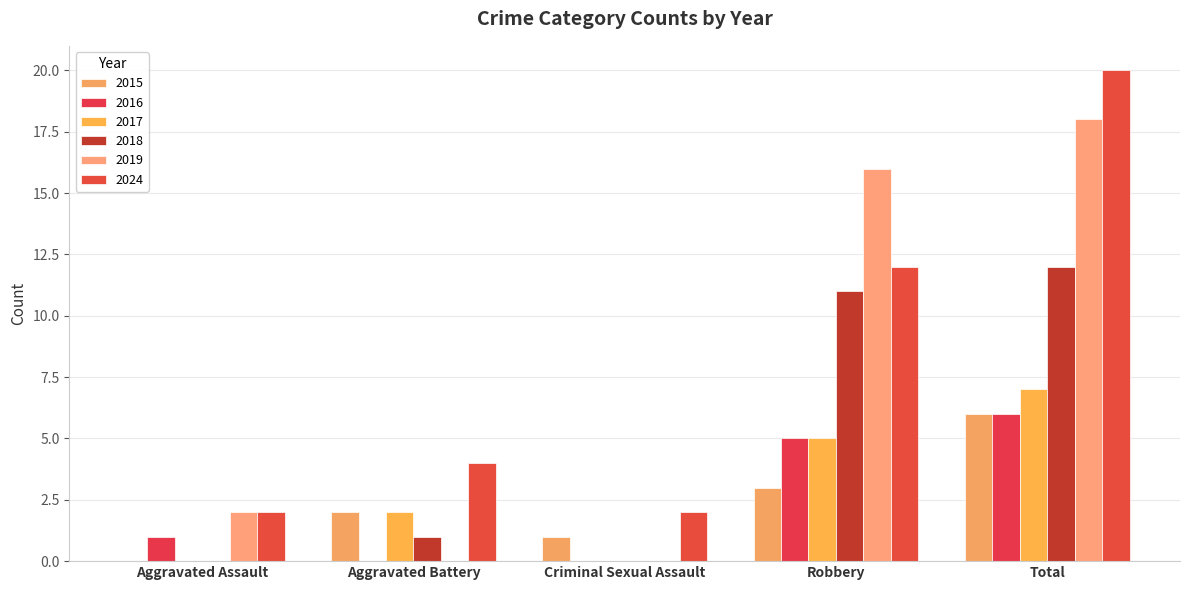

What is the total value across all series at Total?

69